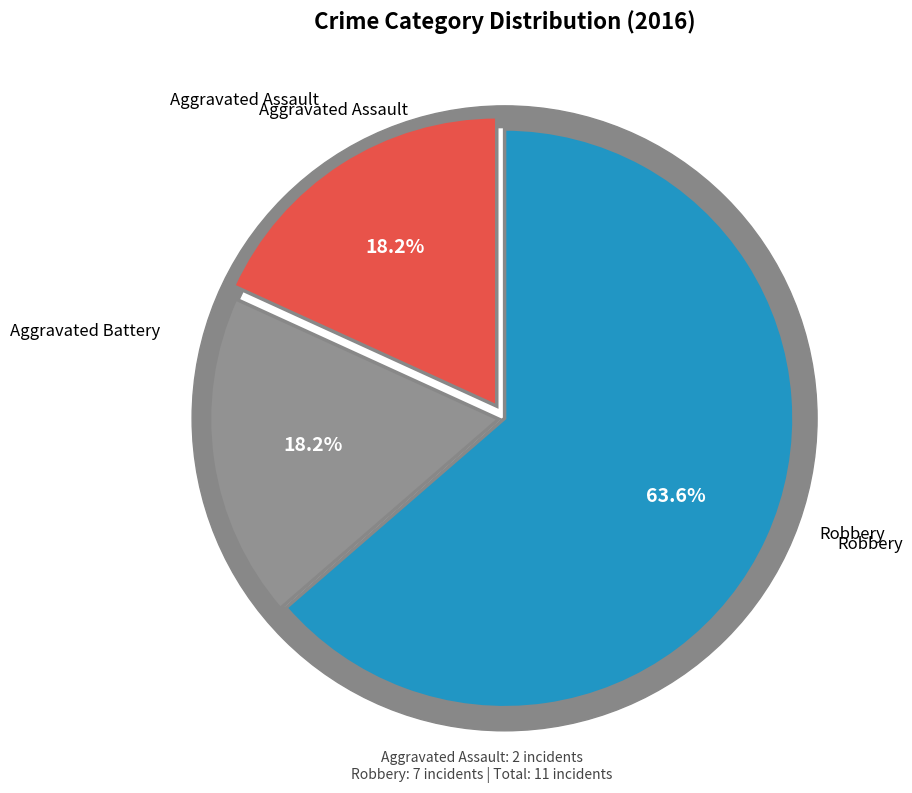

Which category has the biggest portion of the pie?

Robbery